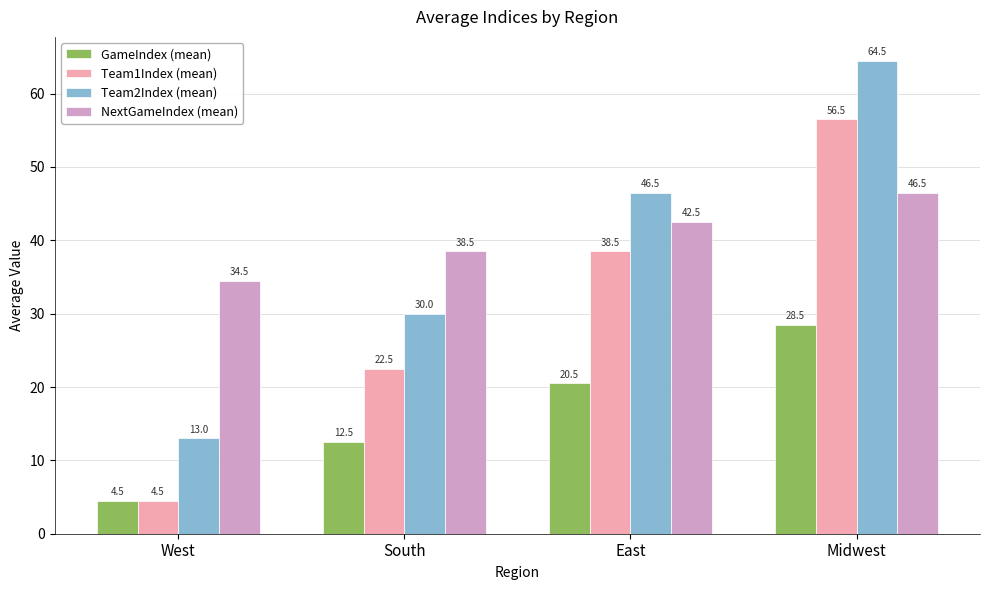

Is it true that Team2Index (mean) equals 30.0 at South?

True